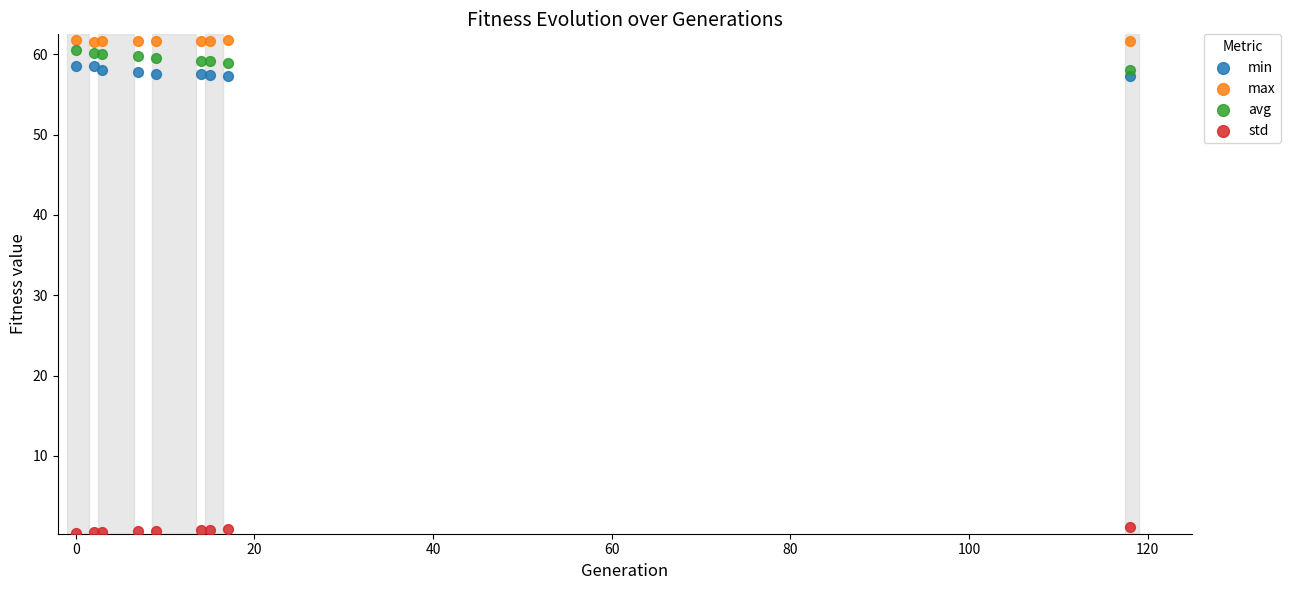

Which series reaches the minimum Y coordinate?

std